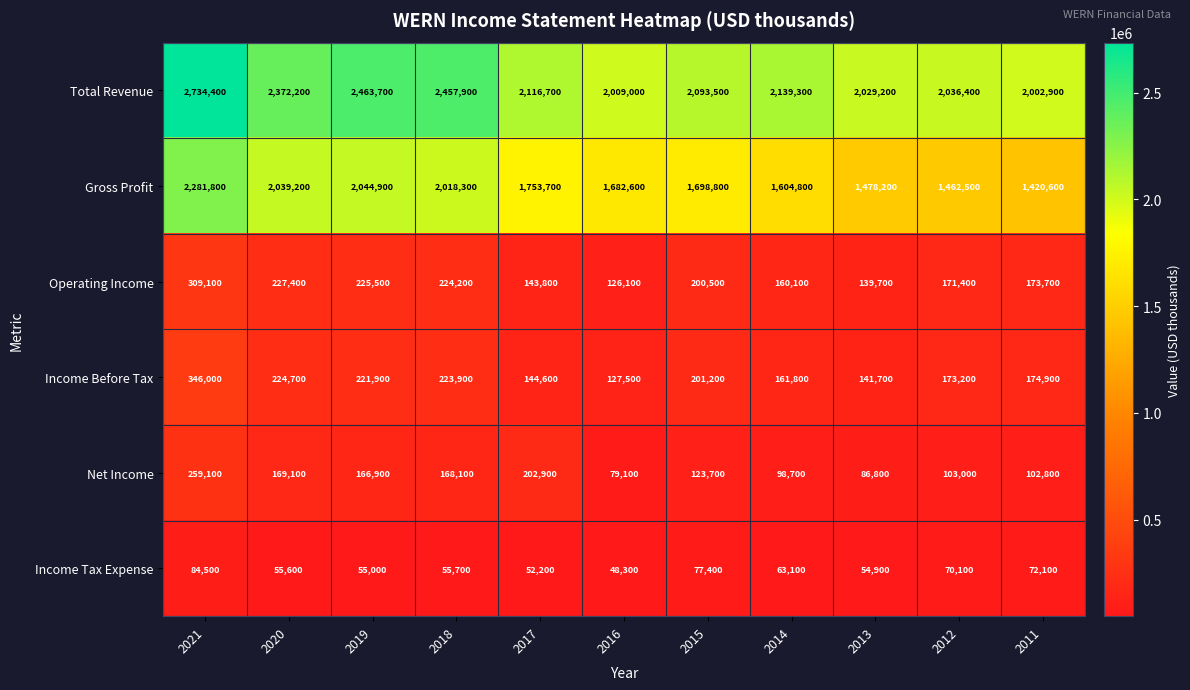

What is the difference between the second highest and second lowest values in the Operating Income series?

87700